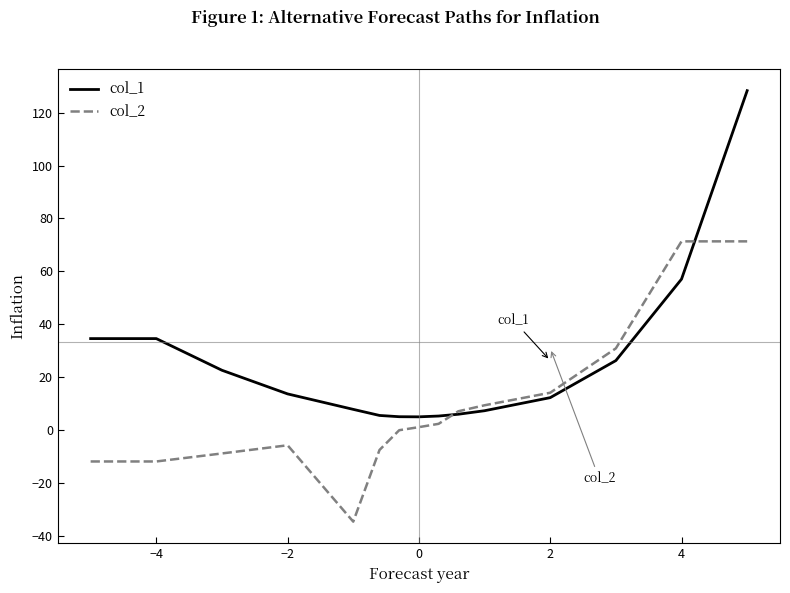

What is the maximum value for col_2?

71.3